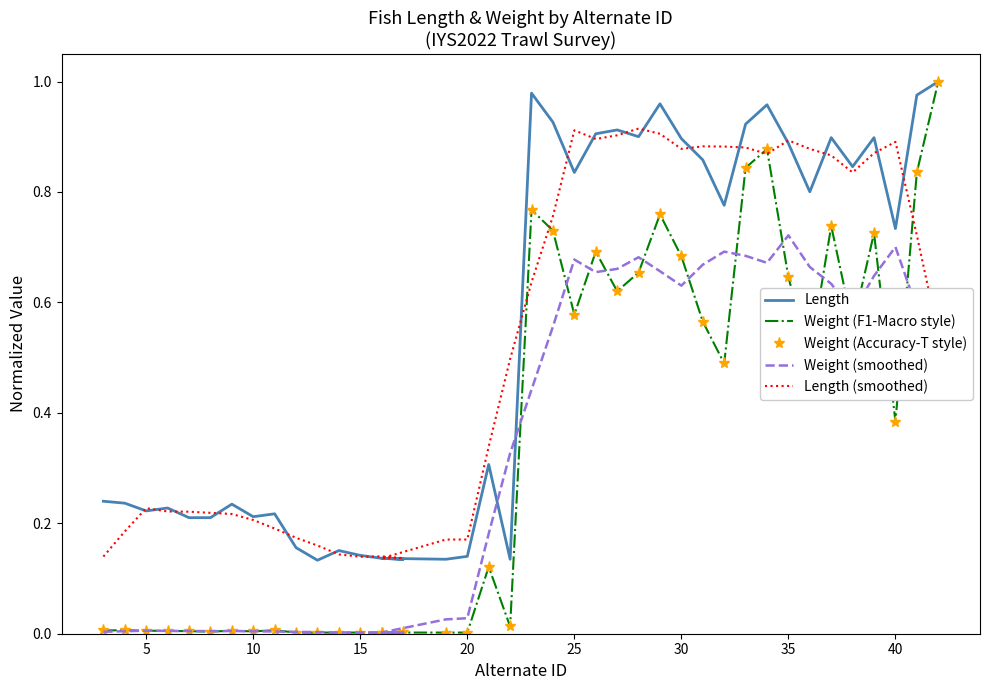

The value of Weight (Accuracy-T style) at 15 is 0.0. True or false?

False